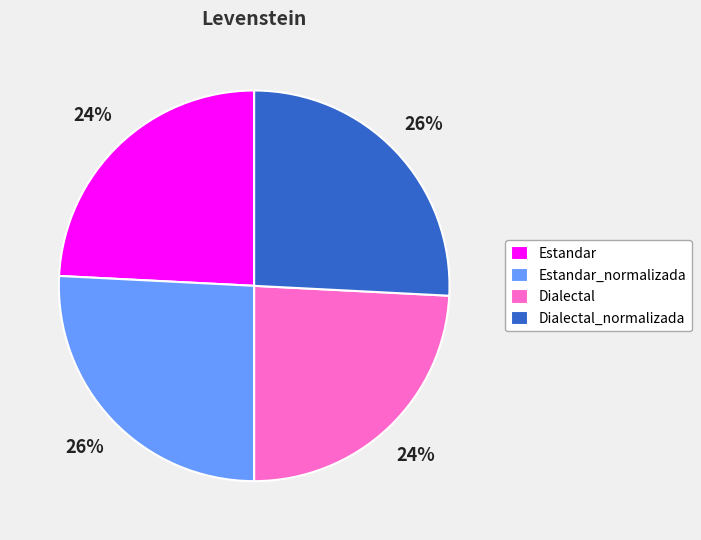

To the nearest percent, what portion does Estandar_normalizada represent?

26%